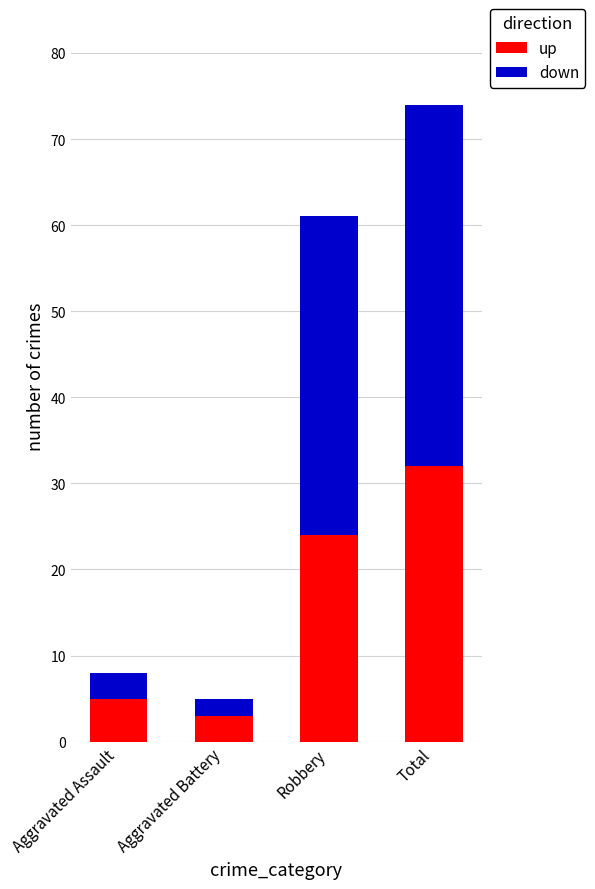

Reading left to right, transcribe the values for up.

Aggravated Assault=5	Aggravated Battery=3	Robbery=24	Total=32